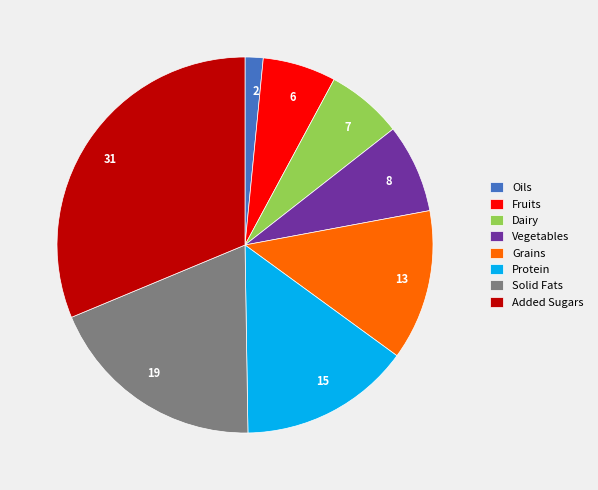

Is 31 the majority of the pie?

No